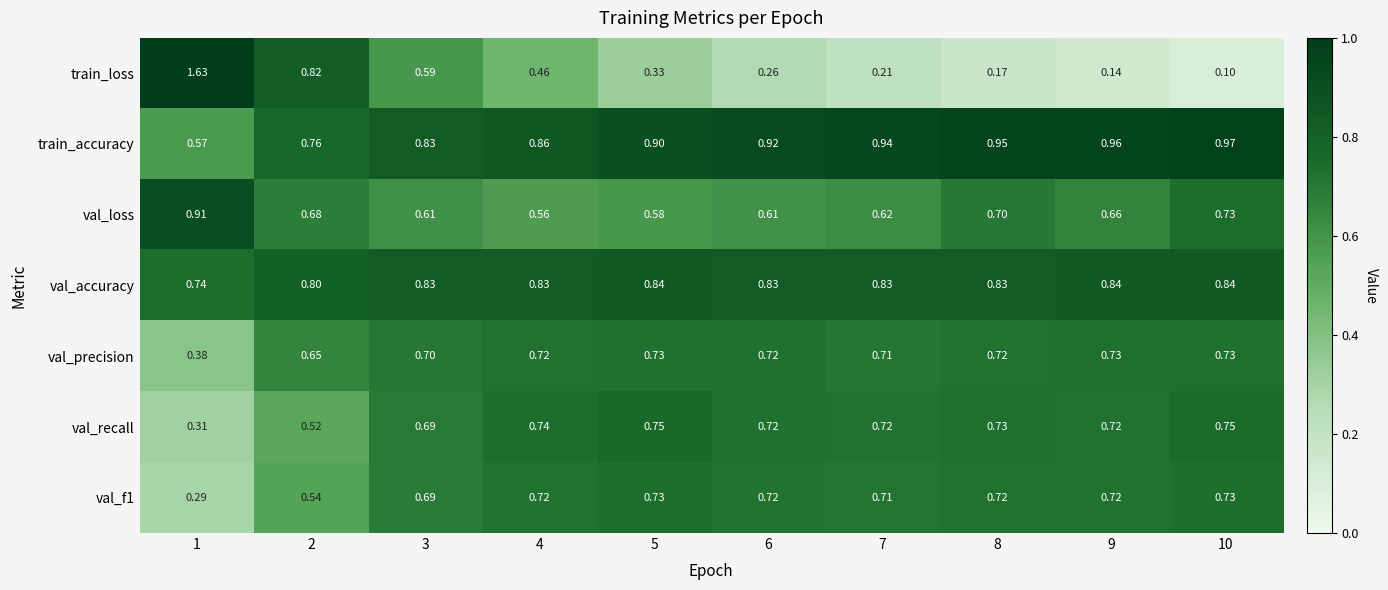

Between 2 and 10, which series saw the biggest shift?

train_loss